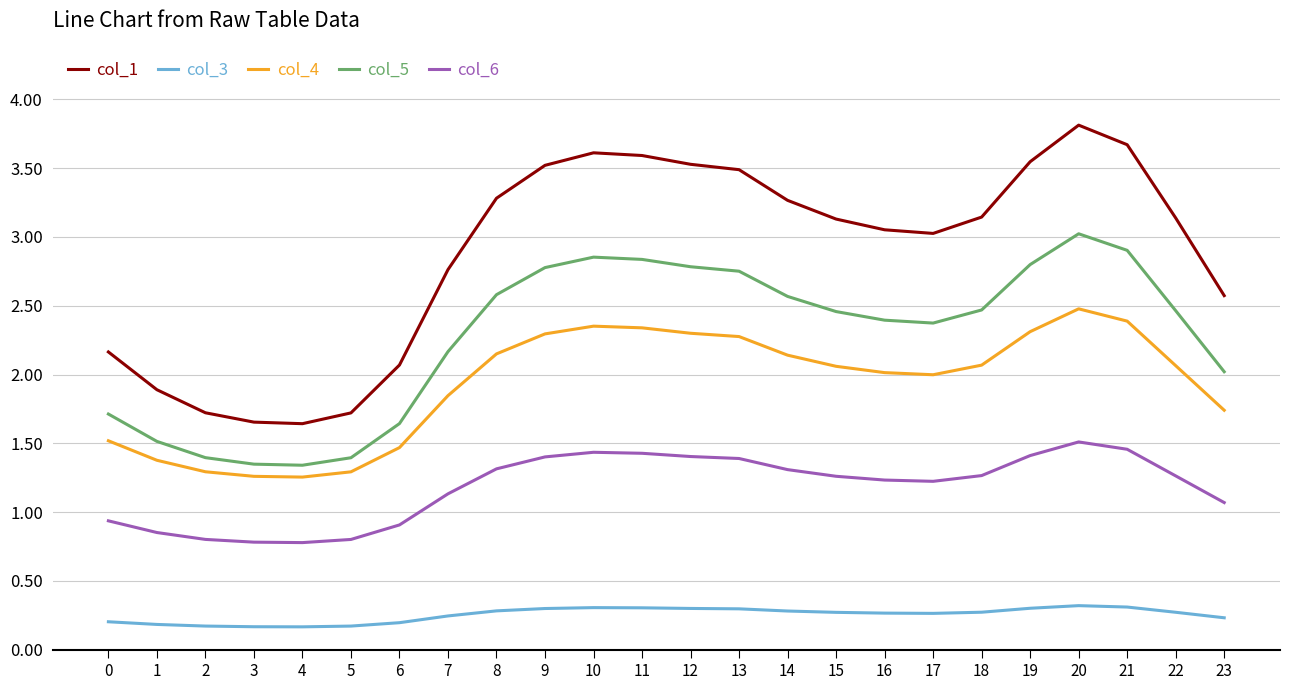

The col_1 series shows 3.5 at 9. True or false?

True